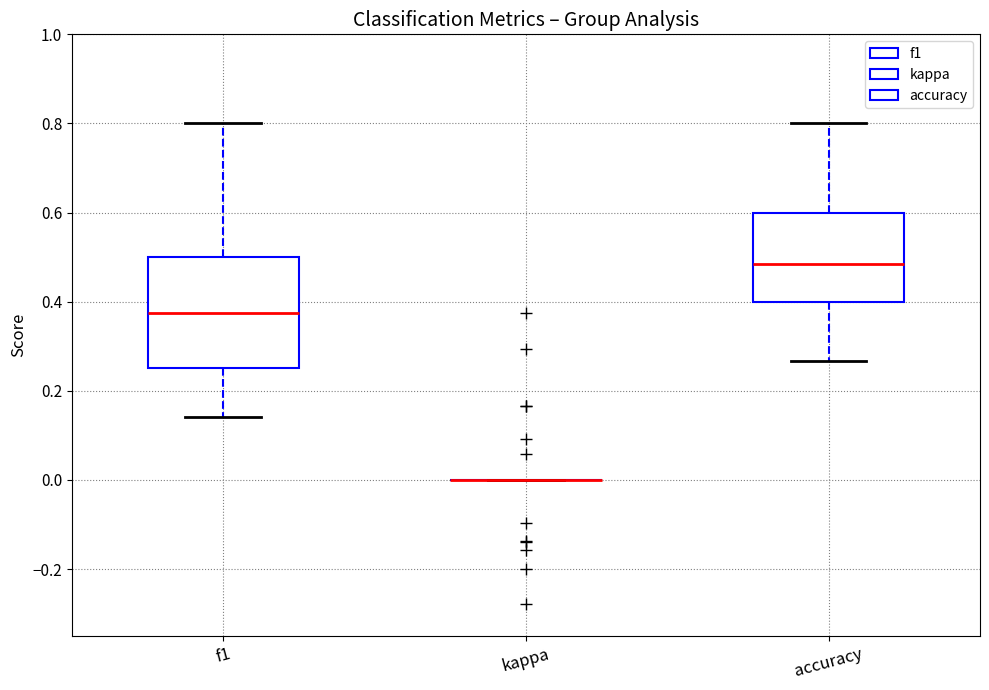

Which box is the tallest, from its lower edge to its upper edge?

f1